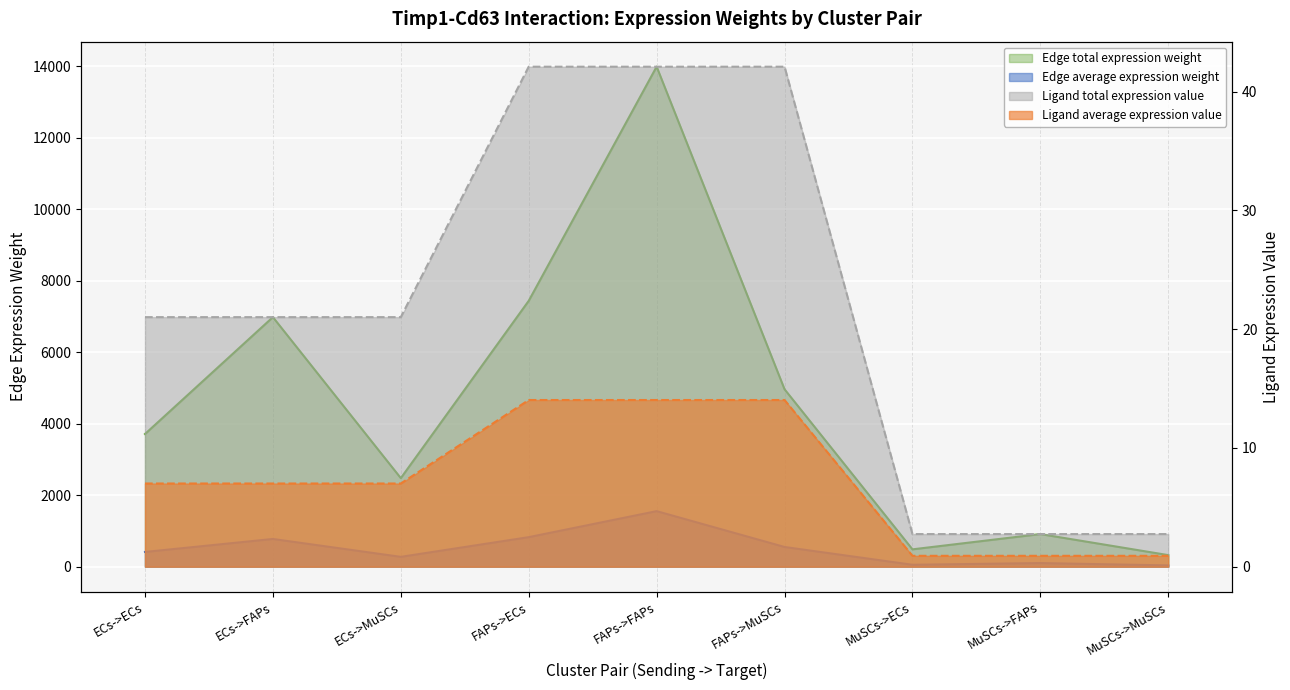

How many values in the Ligand average expression value series exceed 21?

6